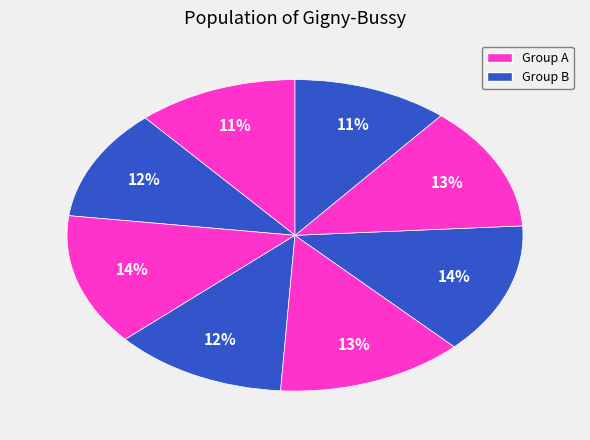

How many slices are in this pie chart?

8